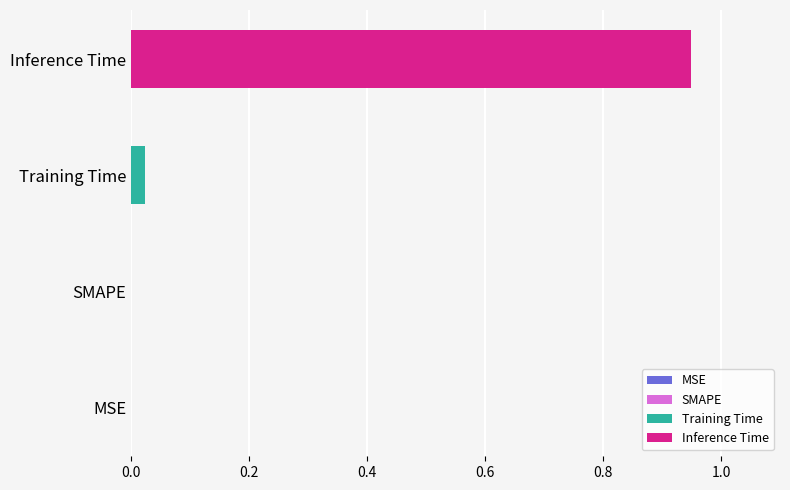

Rank the series by their average value, from highest to lowest.

Inference Time, Training Time